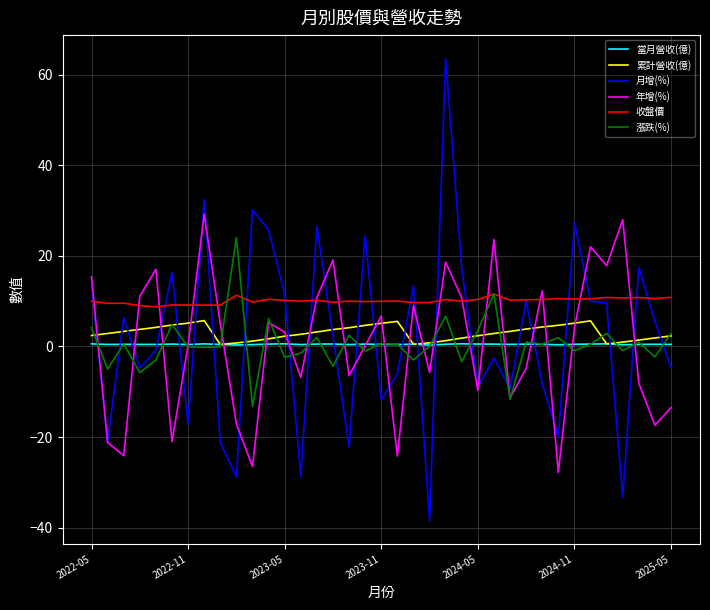

True or false: 當月營收(億) and 月增(%) intersect in this chart.

True